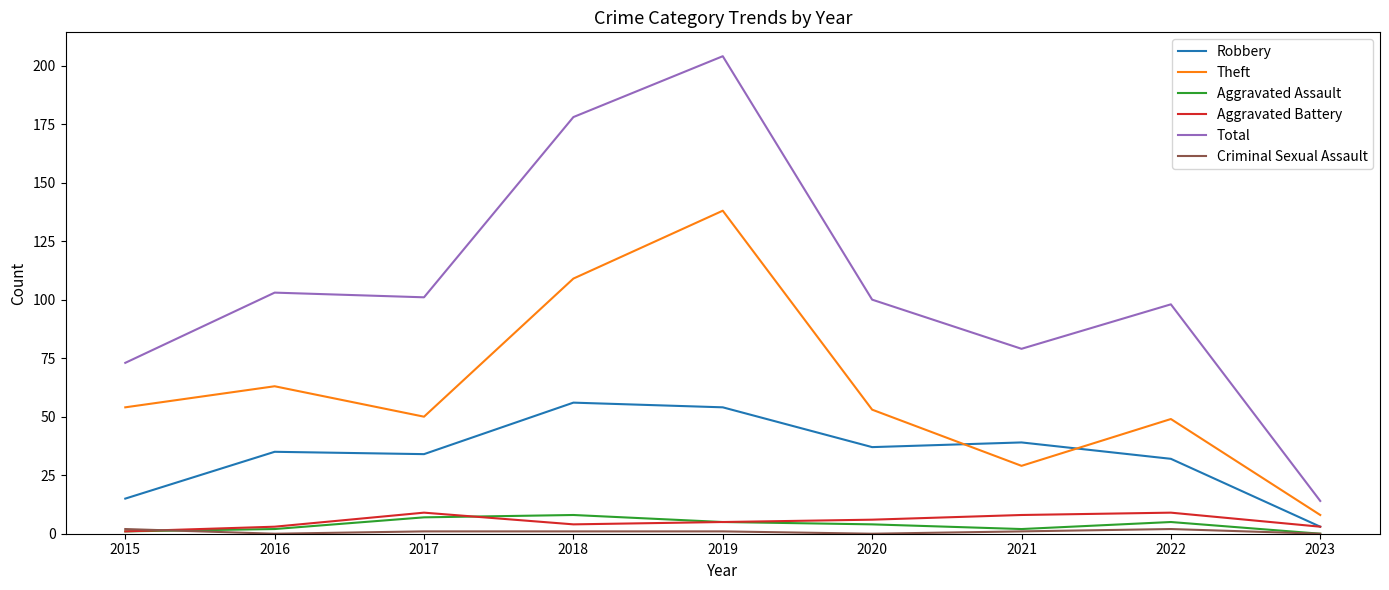

Is the value of Robbery at 2016 greater than the value of Theft at 2021?

Yes